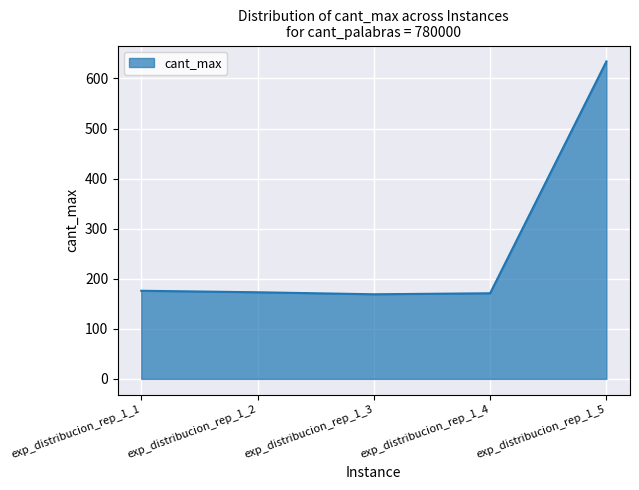

True or false: the data has more than 2 interior local peaks.

False